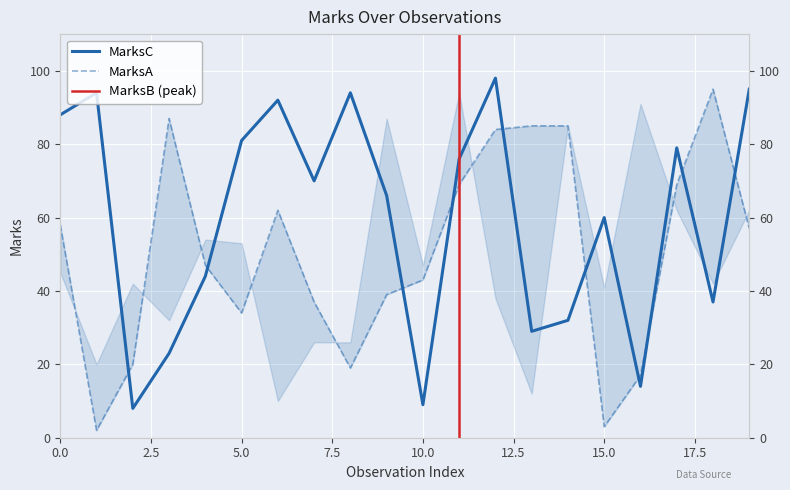

What is the maximum value for MarksA?

95